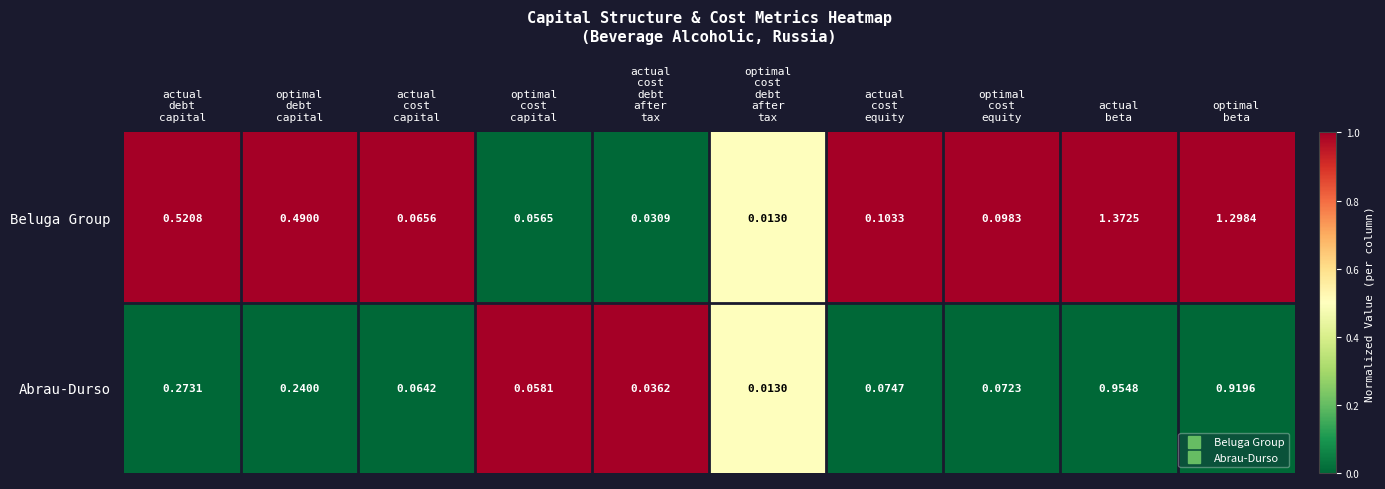

Which series has the largest total across all categories?

Beluga Group